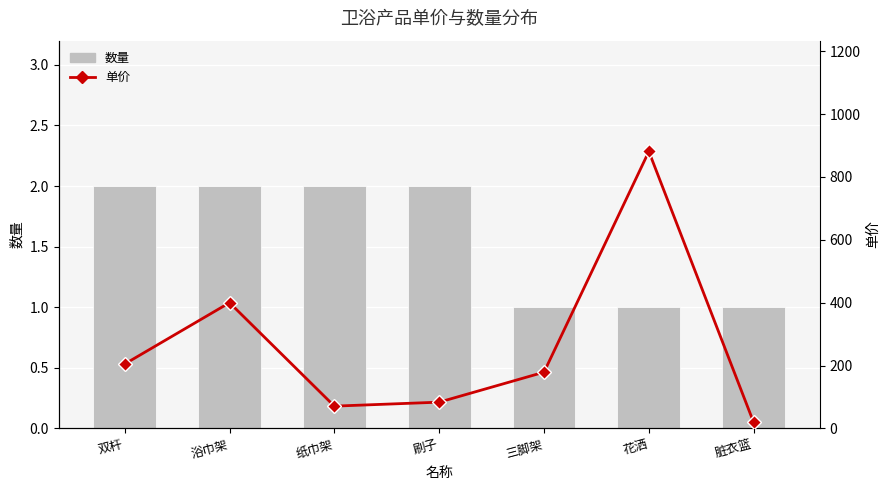

What is the label of the 3rd bar from the left?

纸巾架